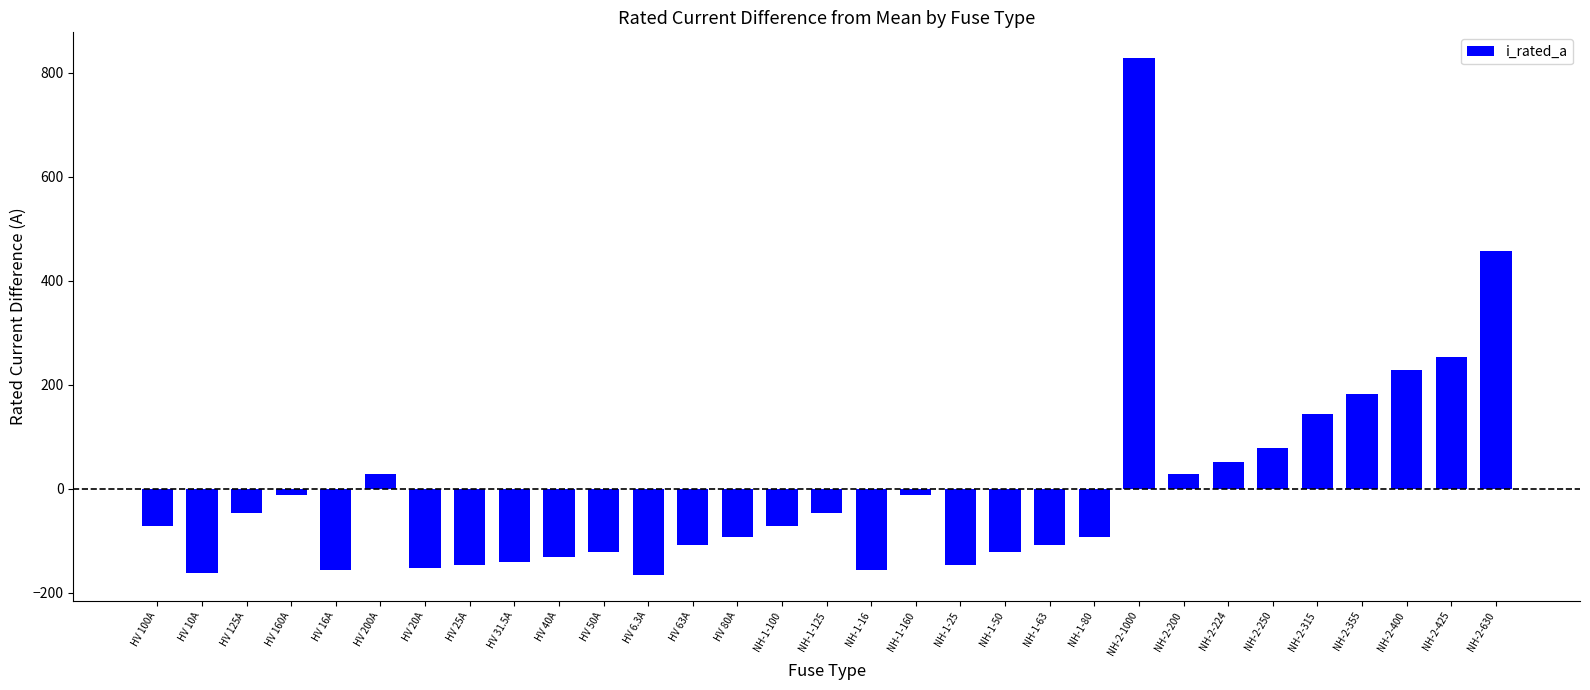

What is the value of the 9th bar from the left?

-140.9